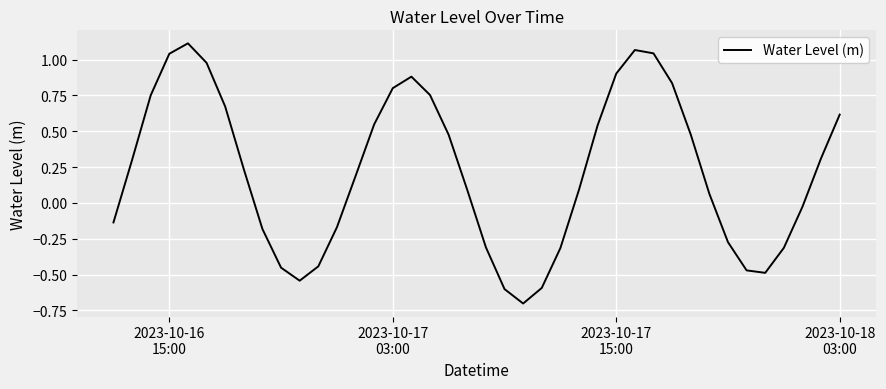

What is the minimum value shown in the chart?

-0.7